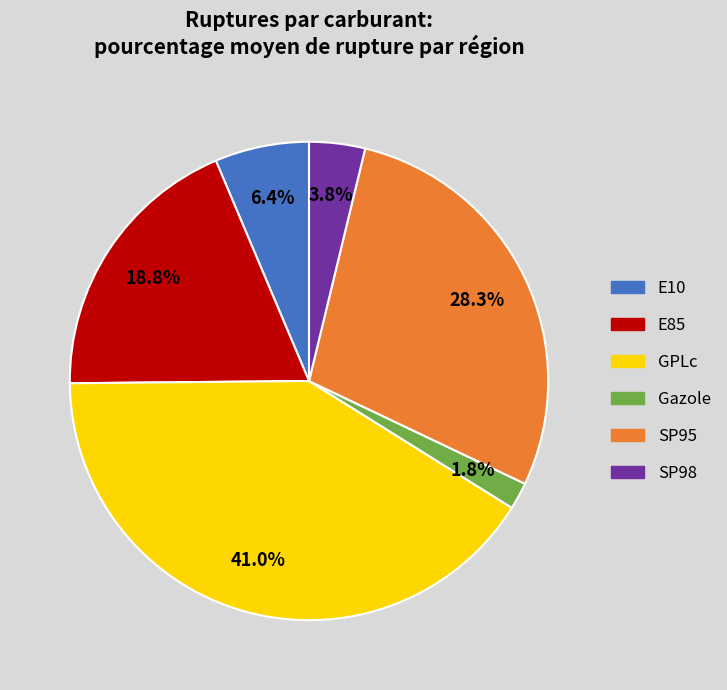

To the nearest percent, what is the average slice percentage?

17%